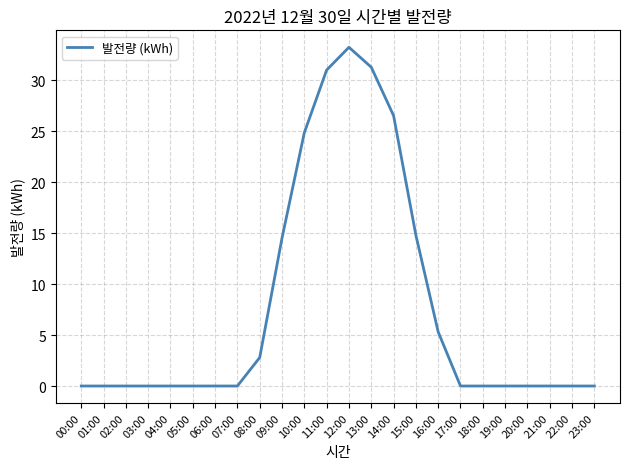

What is the difference between the maximum and minimum values?

33.3